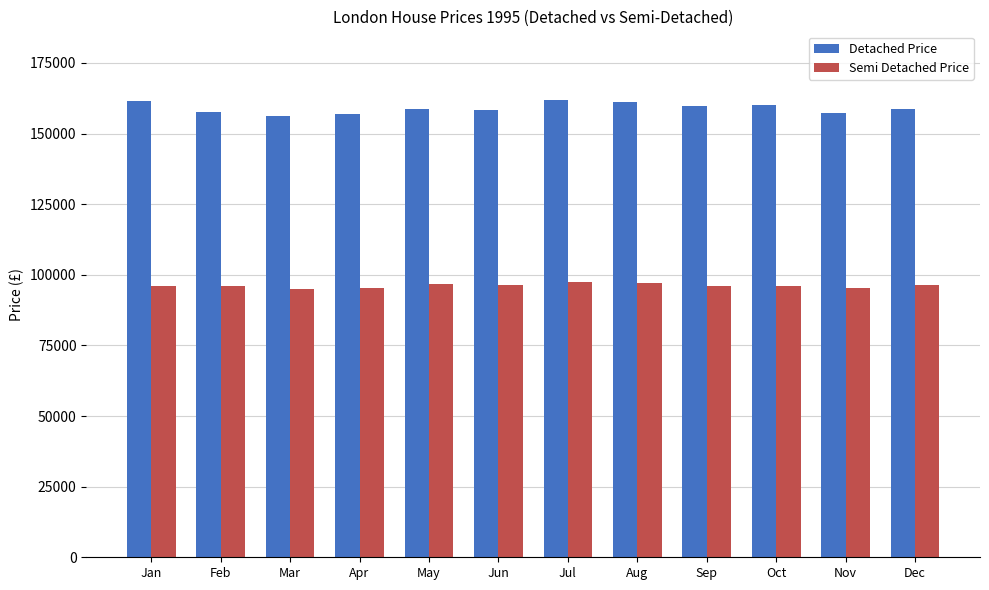

How many values in the Semi Detached Price series exceed 96134?

6